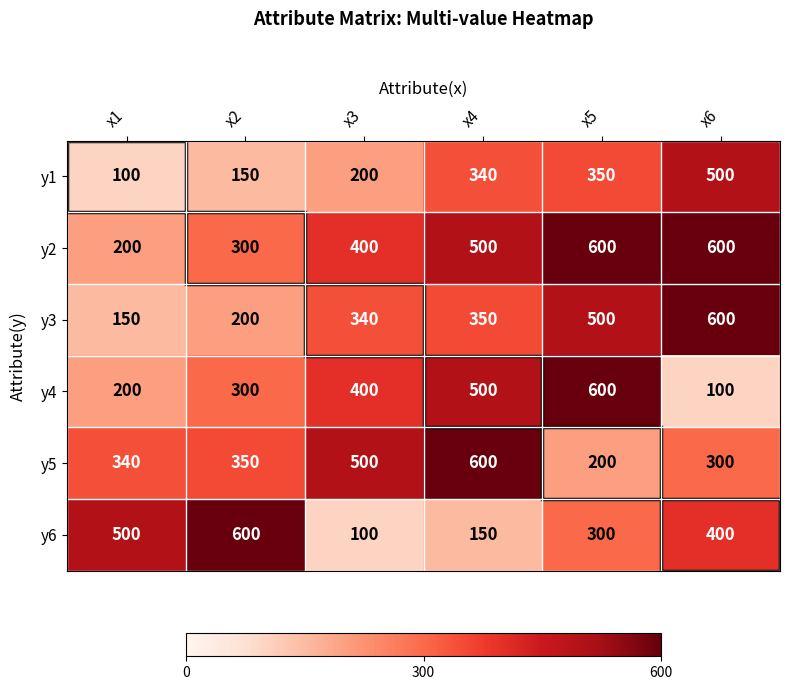

What is the spread (max minus min) of values at x2?

450